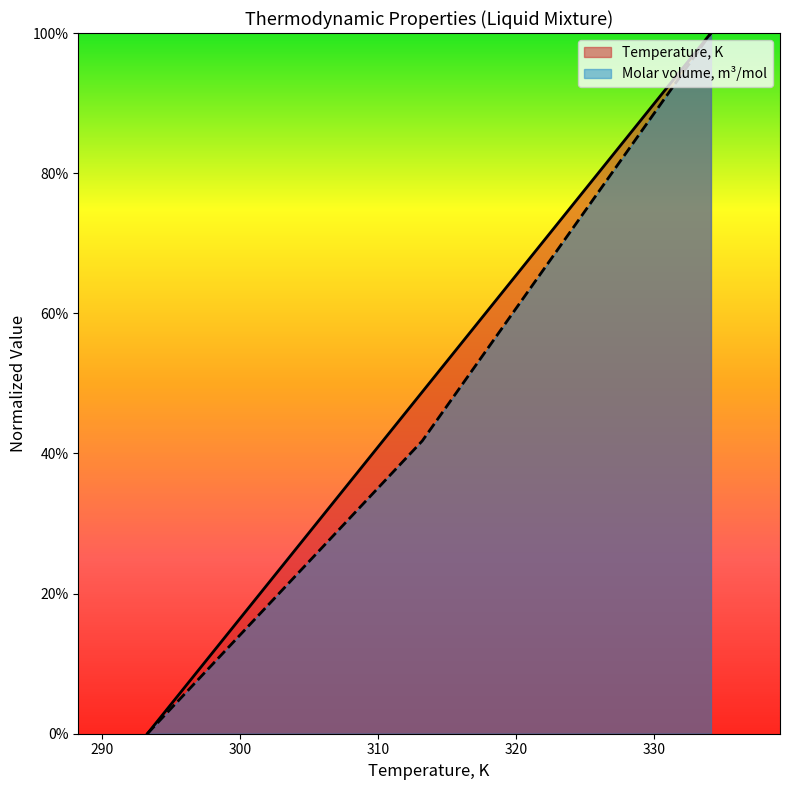

Rank the series by their average value, from lowest to highest.

Molar volume, m³/mol, Temperature, K